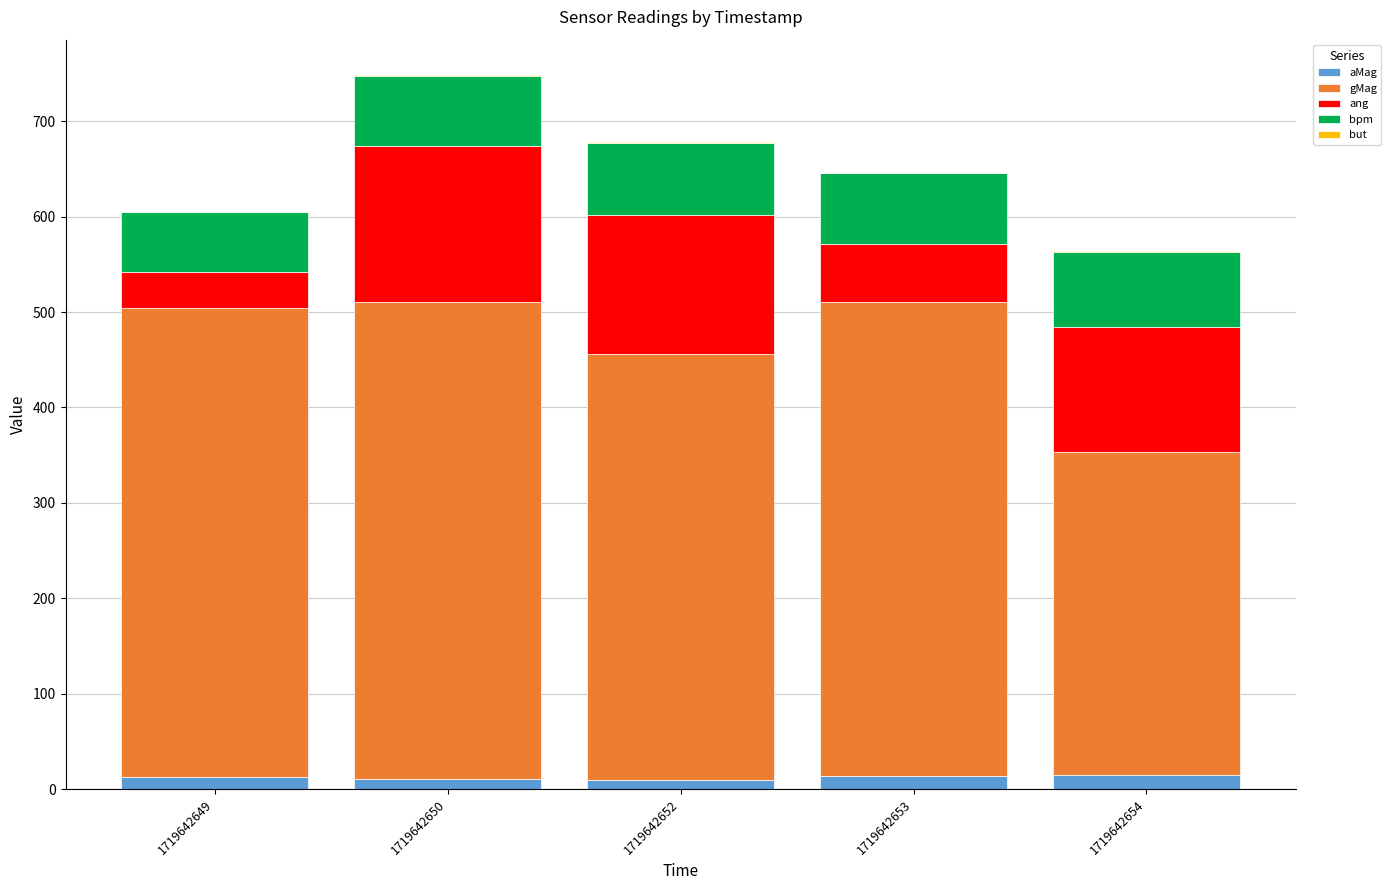

What is the sum of all aMag values?

61.9